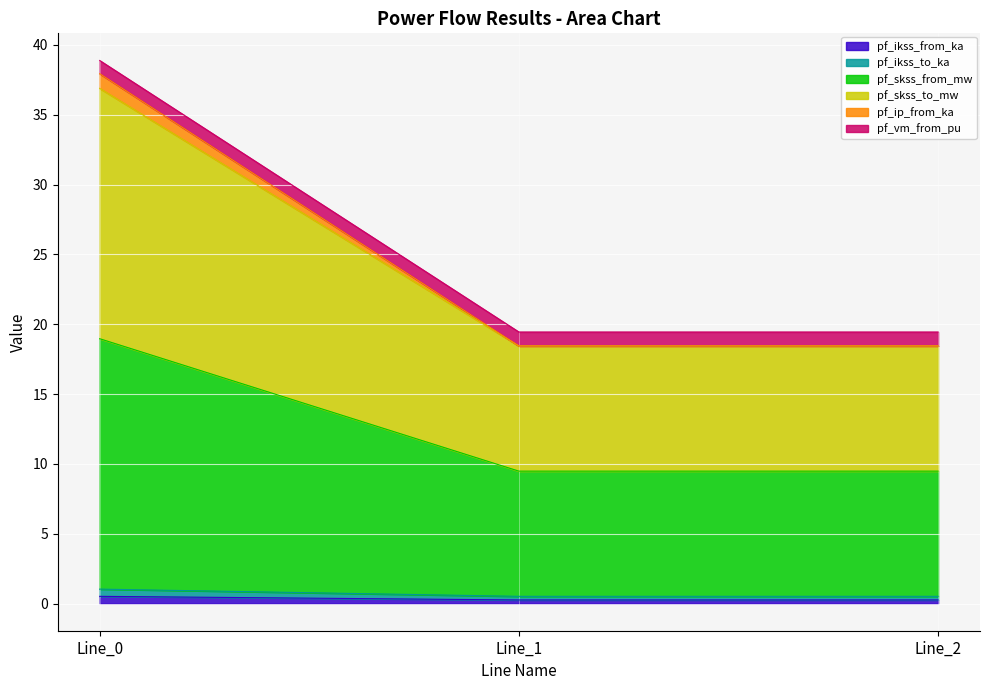

Does the chart display data point markers on the line(s)?

No